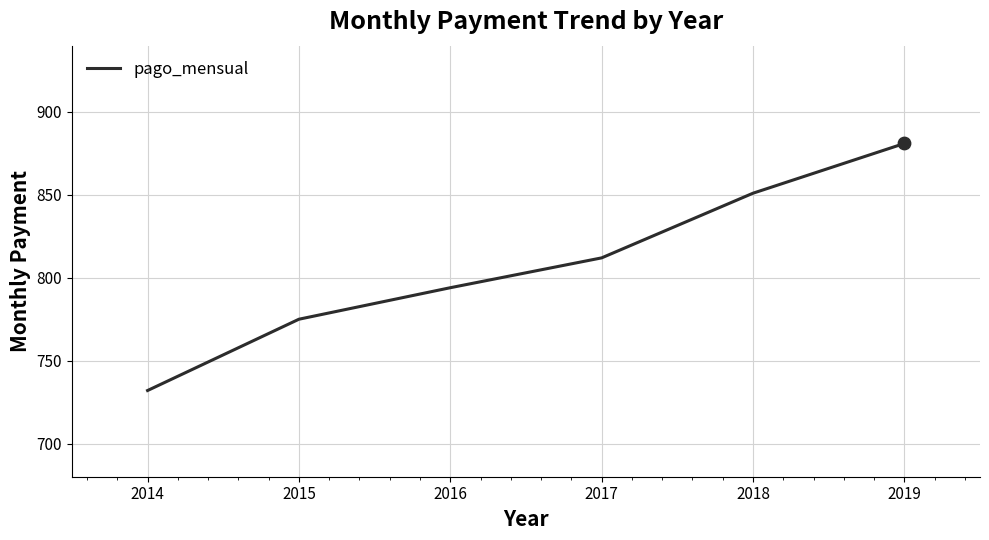

What is the ratio of the value at 2019 to the value at 2014?

1.2